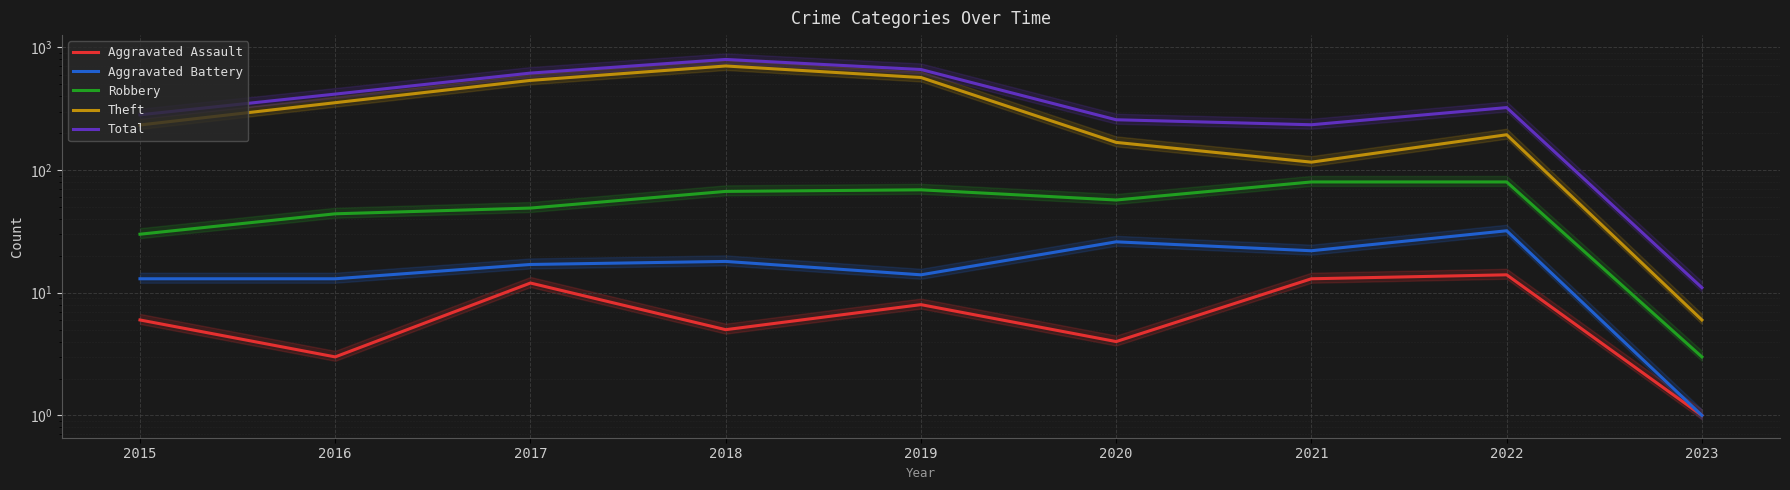

What is the value of the Robbery point at the 9th from the left?

3